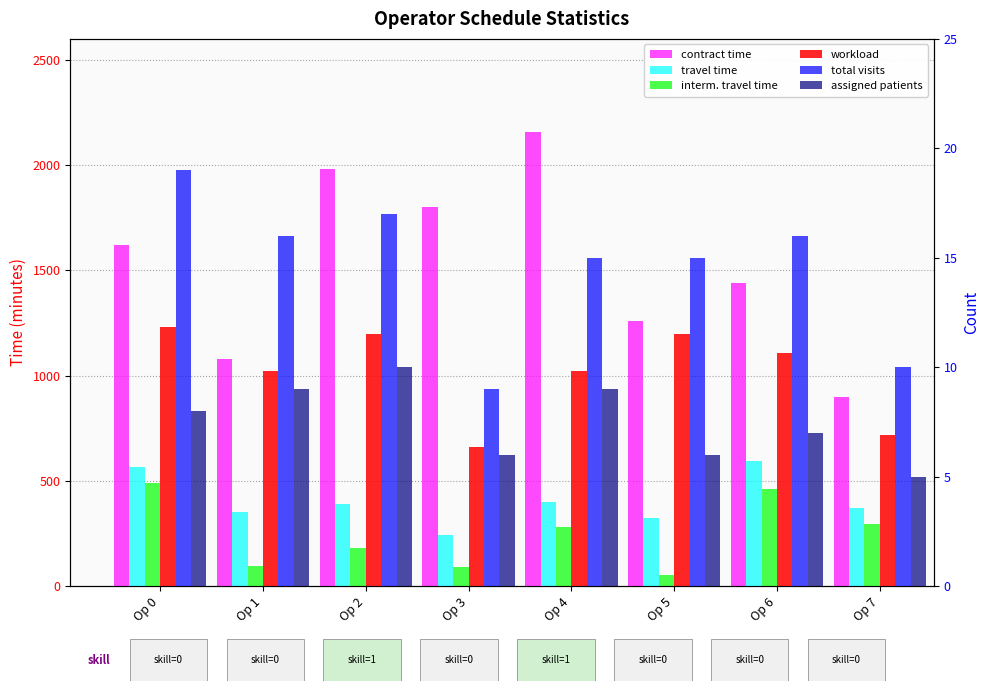

At which label does assigned patients first exceed 8?

Op 1